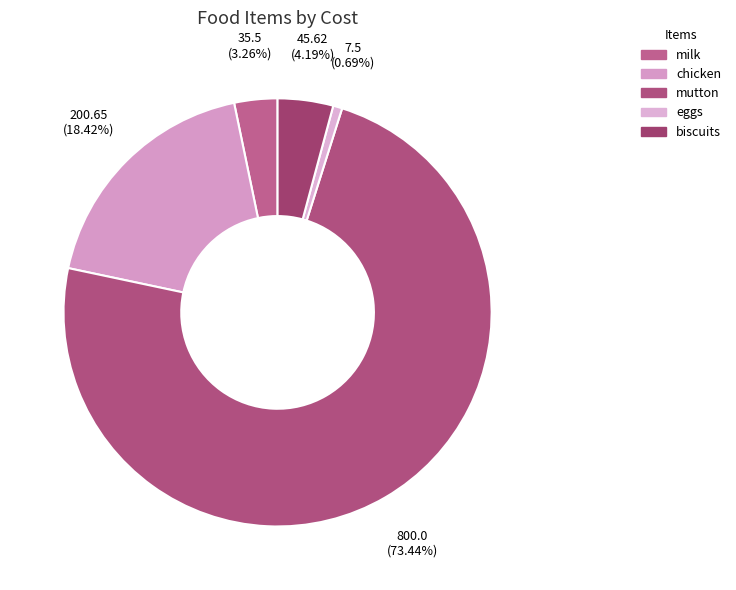

Is there a majority slice in this chart?

Yes